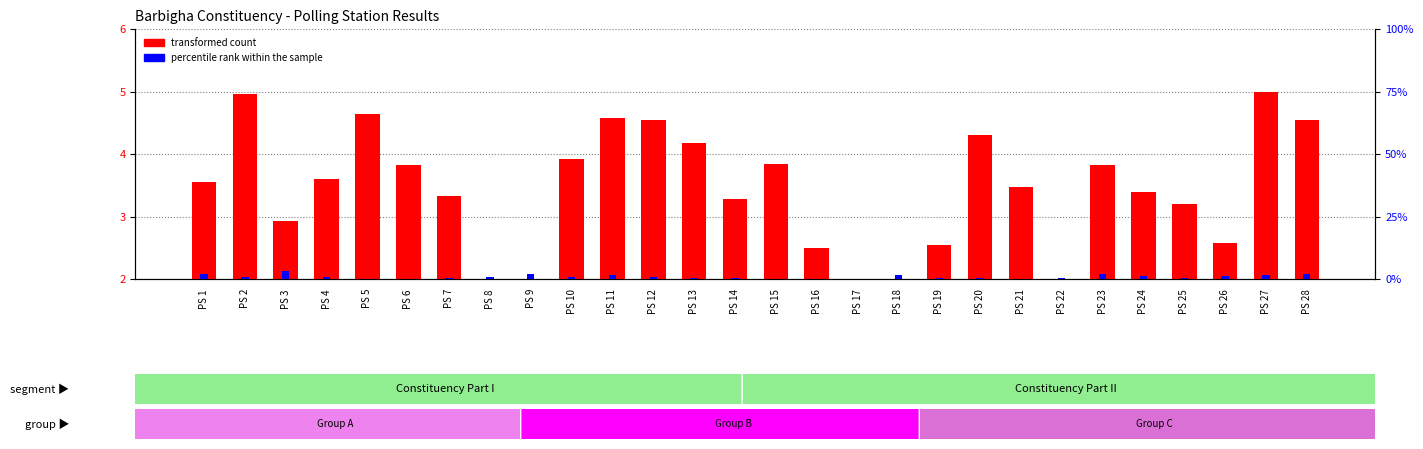

Between PS 10 and PS 13, which series saw the biggest shift?

transformed count